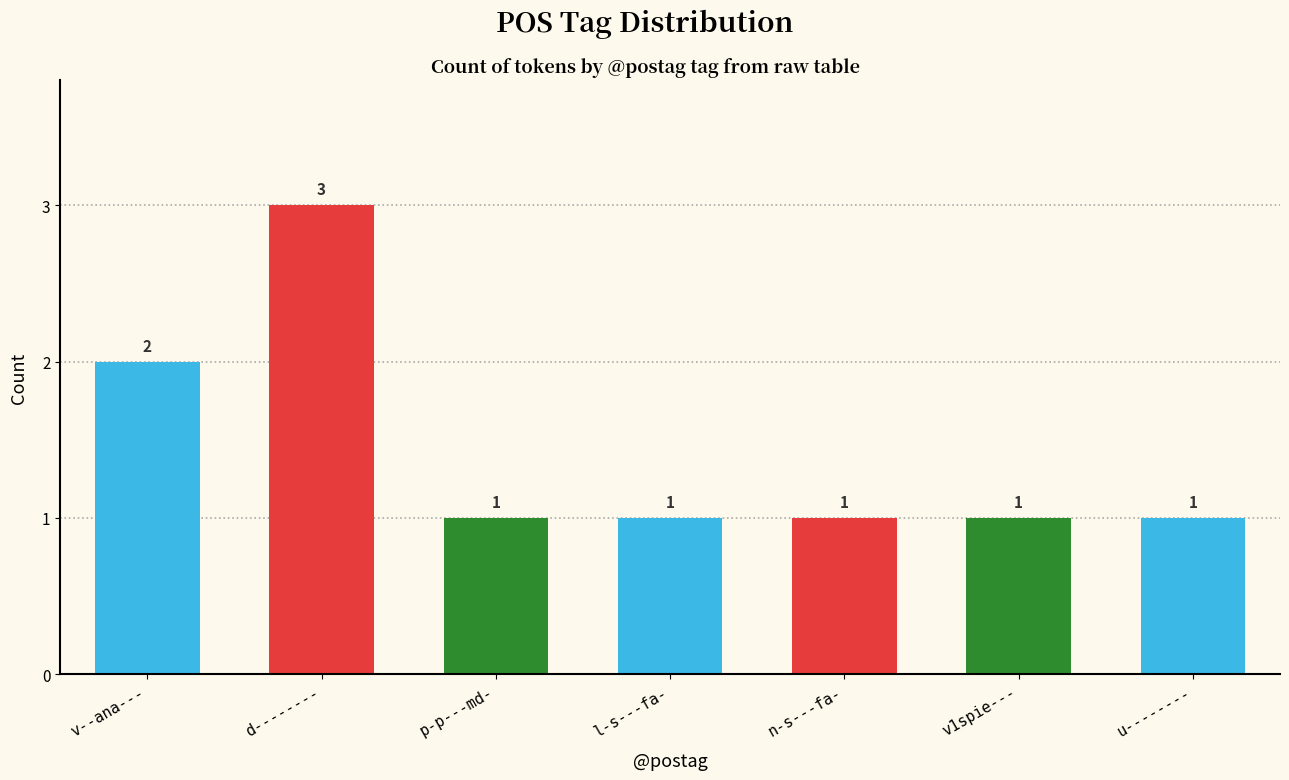

What is the label of the 3rd bar from the right?

n-s---fa-